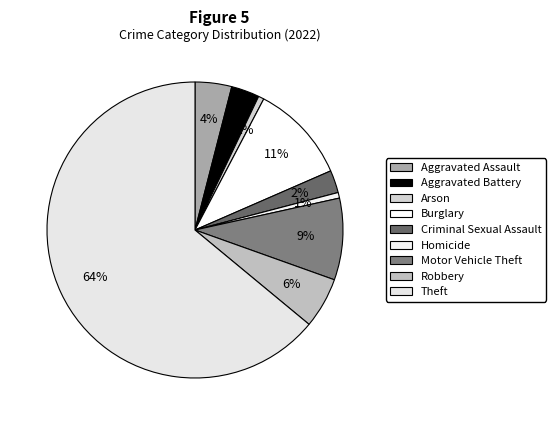

Which slice is the smallest?

Arson